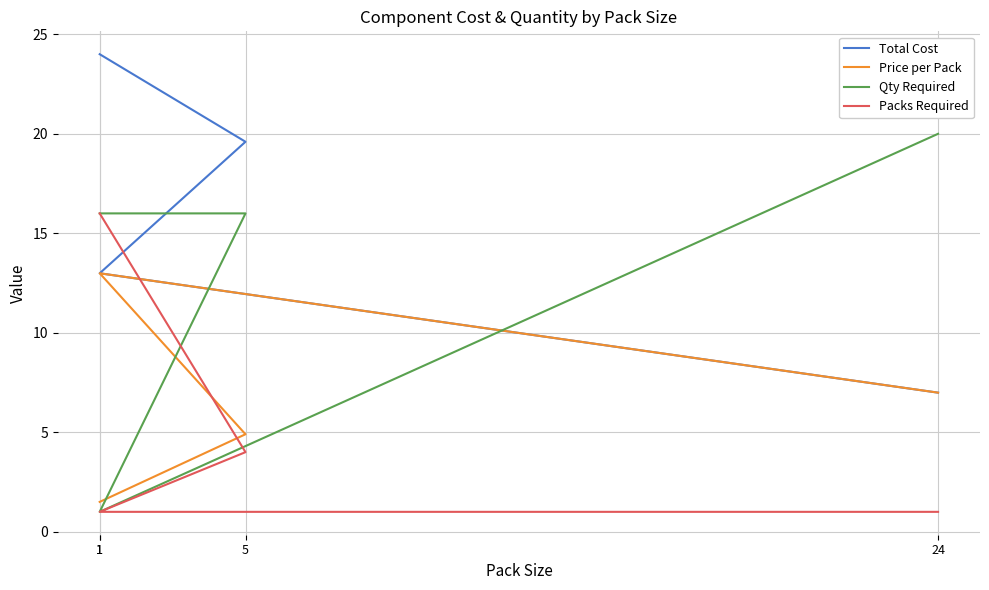

Which series has the largest total across all categories?

Total Cost